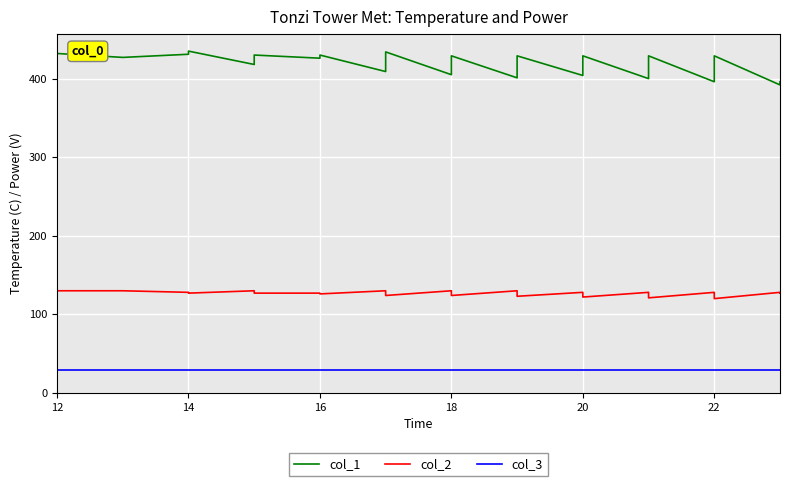

Which category has the highest value in the col_3 series?

12